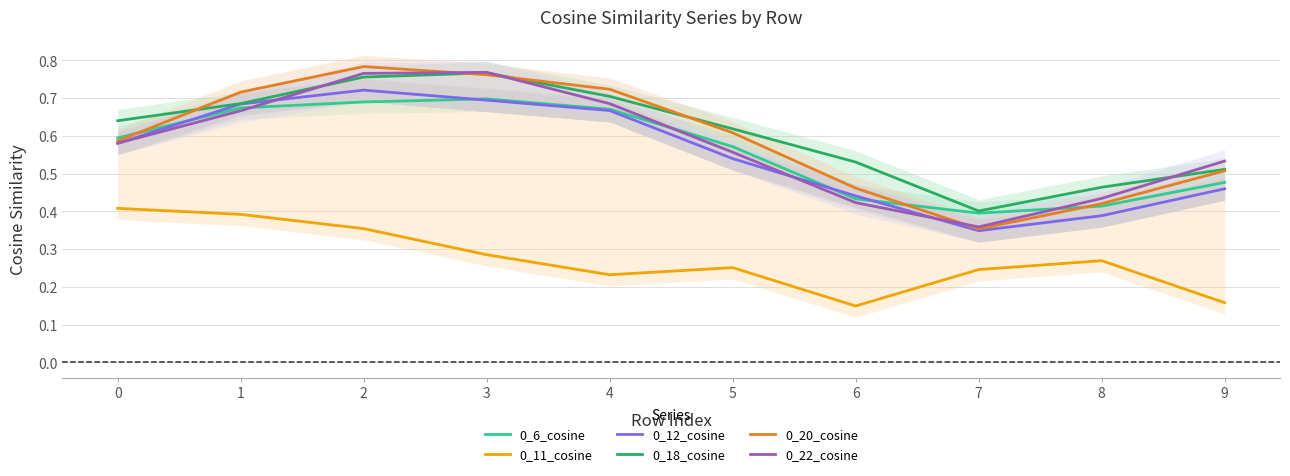

Between 5 and 8, which series saw the biggest shift?

0_20_cosine